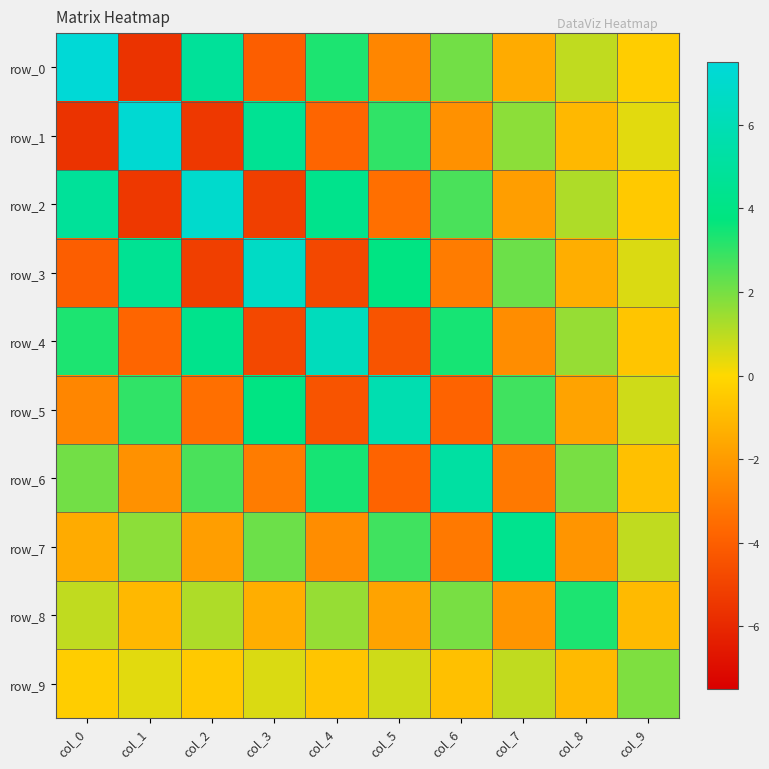

Where is row_6 nearest to the value 0?

col_9